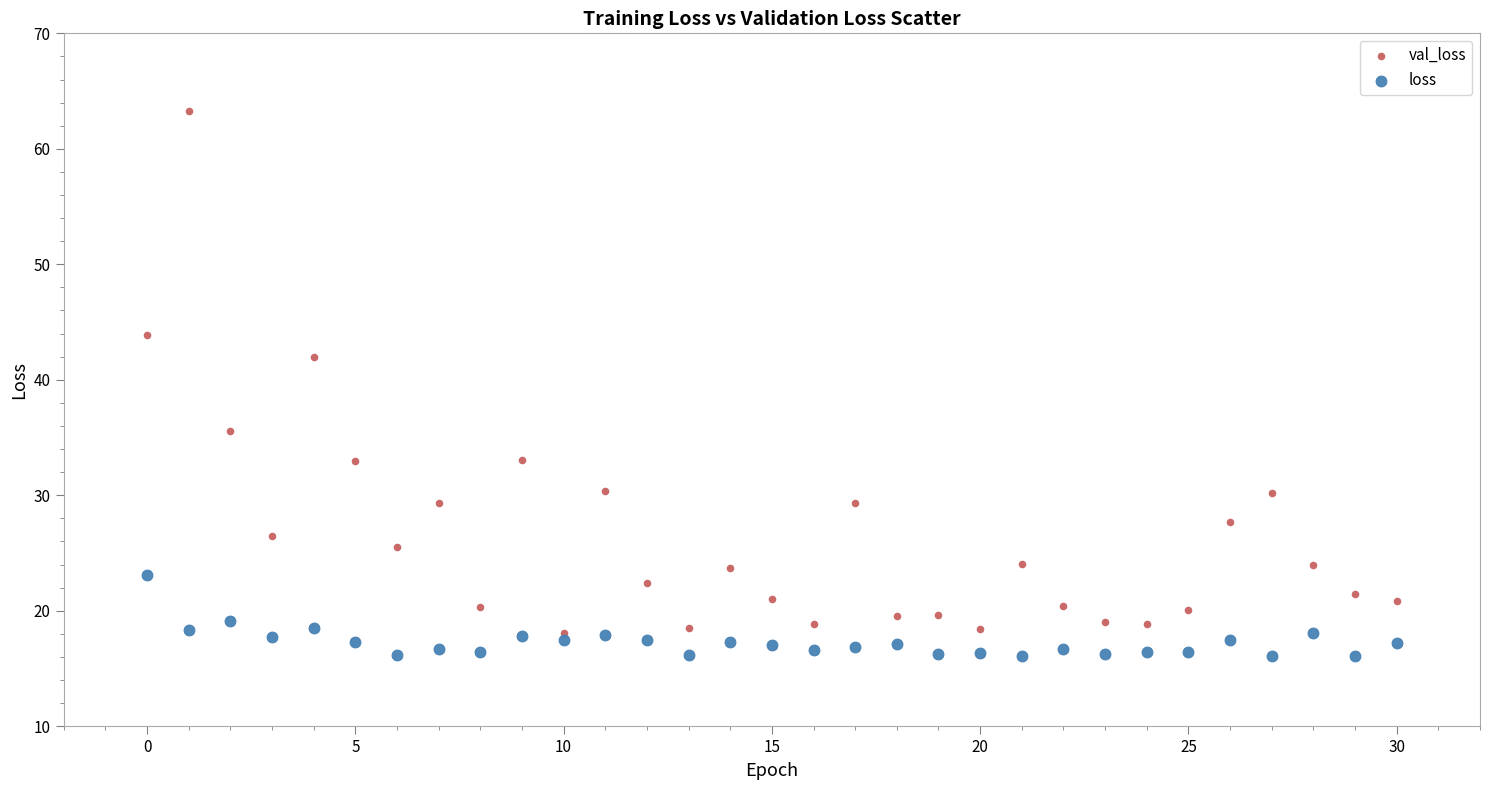

Which series has the widest spread of Y values?

val_loss